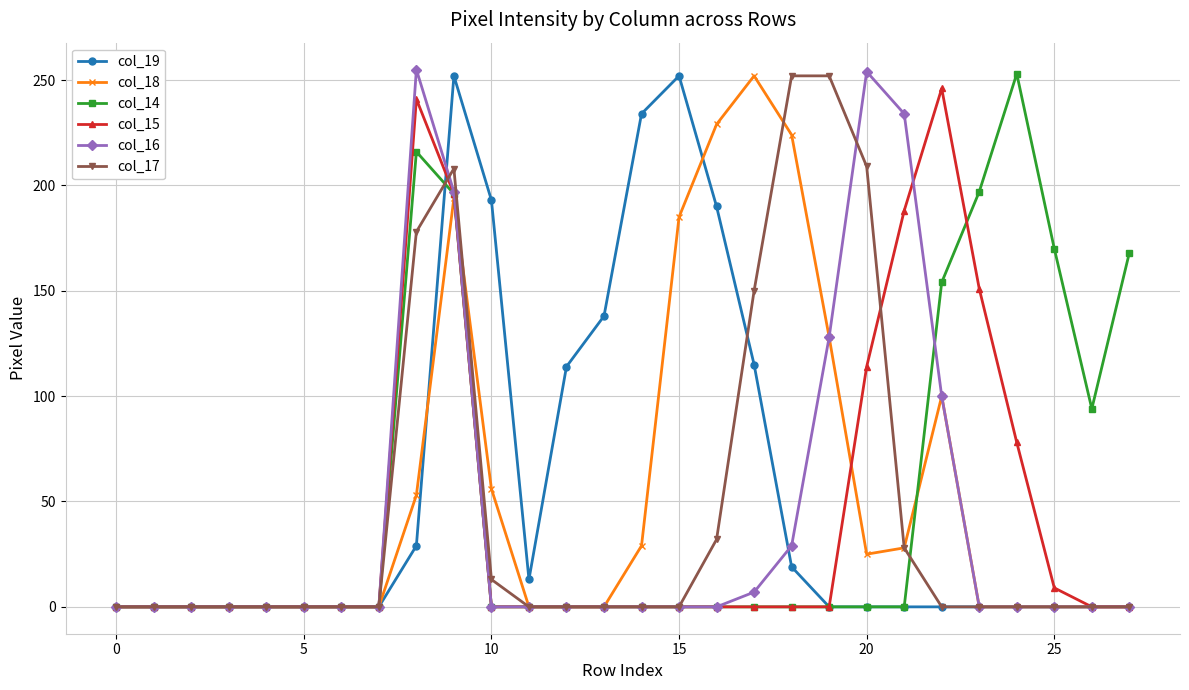

At how many categories does at least one series exceed 106?

18